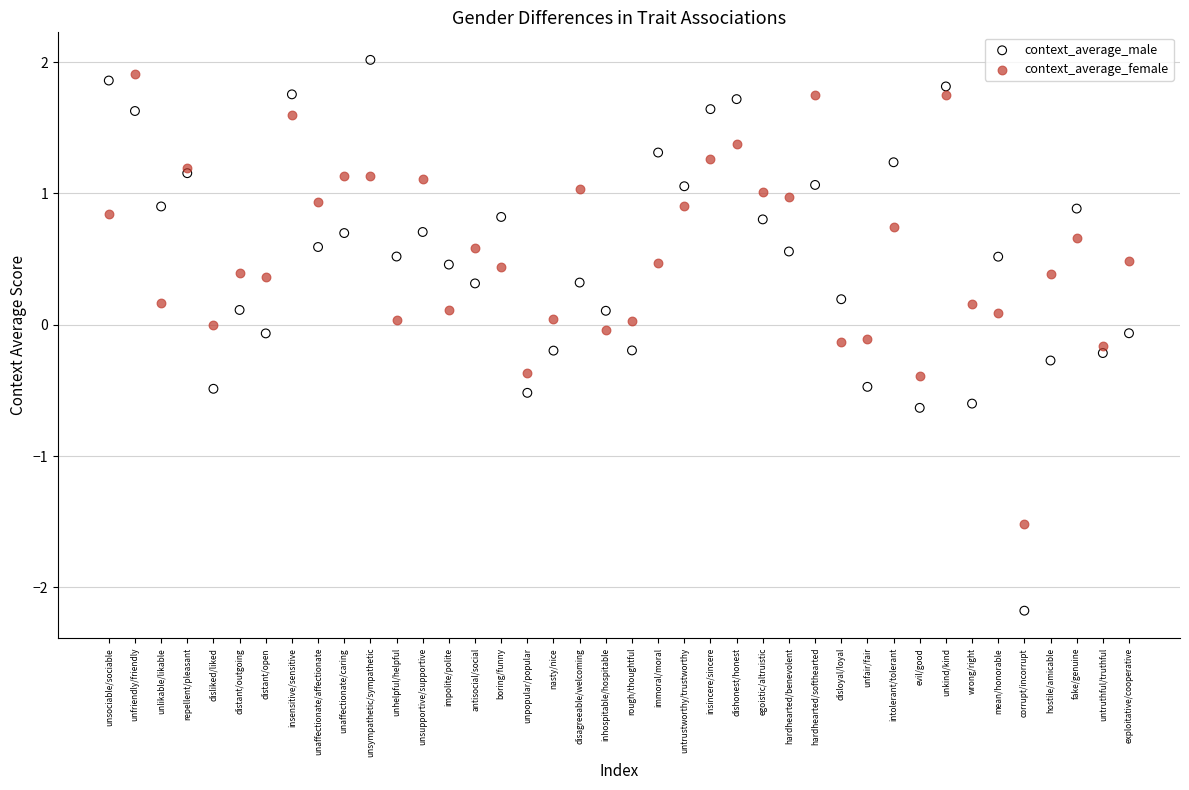

Which series has the widest spread of Y values?

context_average_male